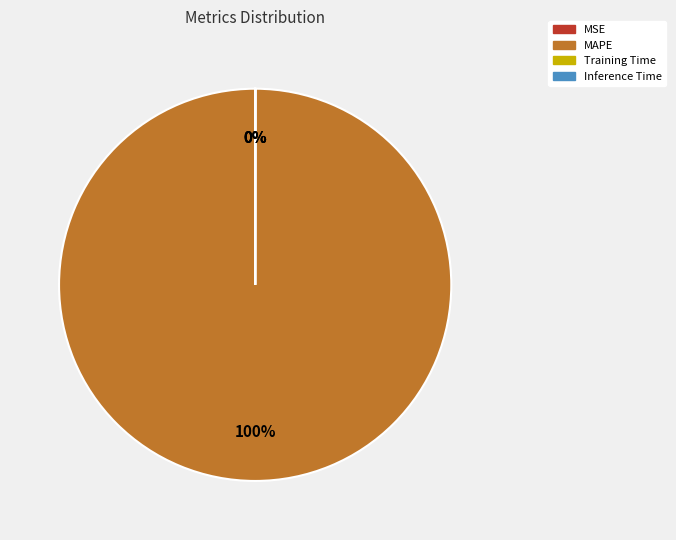

To the nearest percent, what is the difference between the largest and smallest slice percentages?

100%